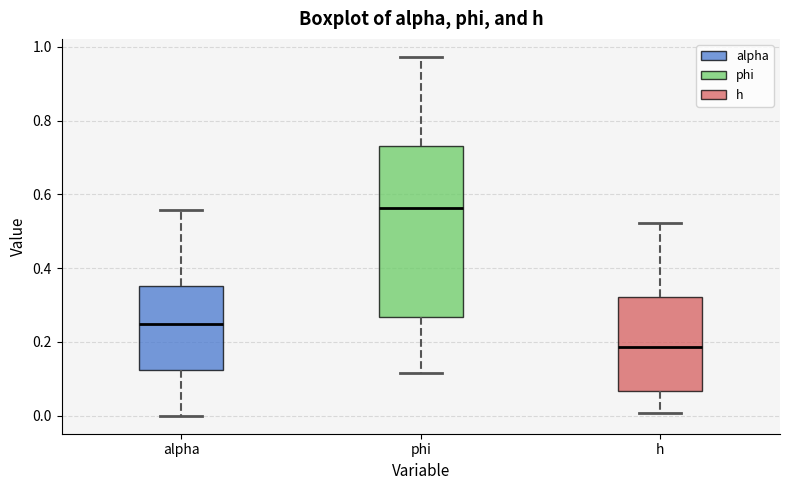

Reading left to right, transcribe this box plot: for each box, give where its median line is, the range the box spans, and where its two whiskers end, as read against the y-axis. The values are not printed on the chart, so give them approximately, as read against the axis.

alpha: median 0.24, box 0.12 to 0.36, whiskers 0.00 to 0.56
phi: median 0.56, box 0.26 to 0.74, whiskers 0.12 to 0.98
h: median 0.18, box 0.06 to 0.32, whiskers 0.00 to 0.52